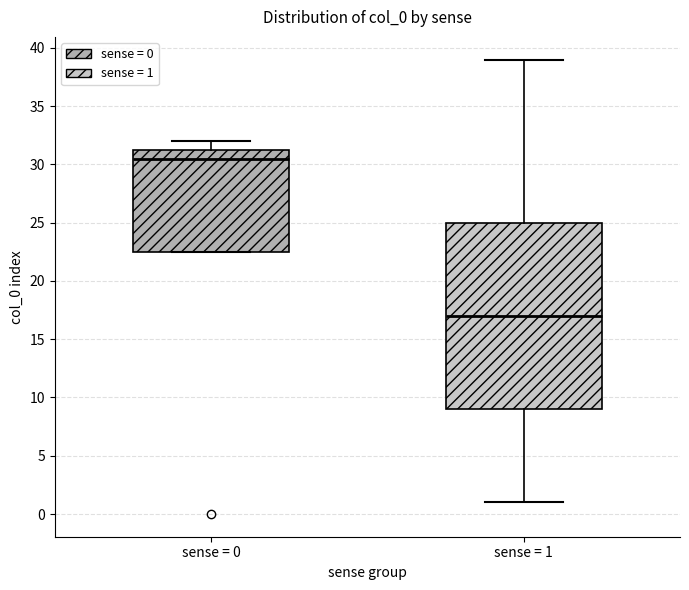

Reading left to right, read every box against the y-axis: the position of its median line, the range the box covers, and the ends of its whiskers. The values are not printed on the chart, so give them approximately, as read against the axis.

sense = 0: median 30.5, box 22.5 to 31.5, whiskers 22.5 to 32.0
sense = 1: median 17.0, box 9.0 to 25.0, whiskers 1.0 to 39.0